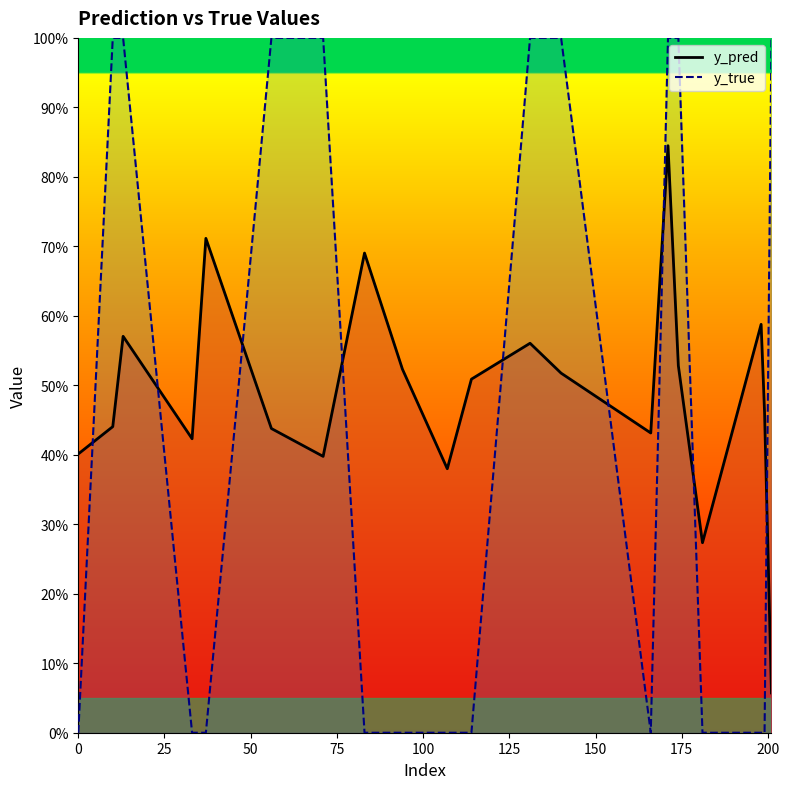

Which series ends up on top after the final intersection of y_true_line and y_pred_line?

y_true_line